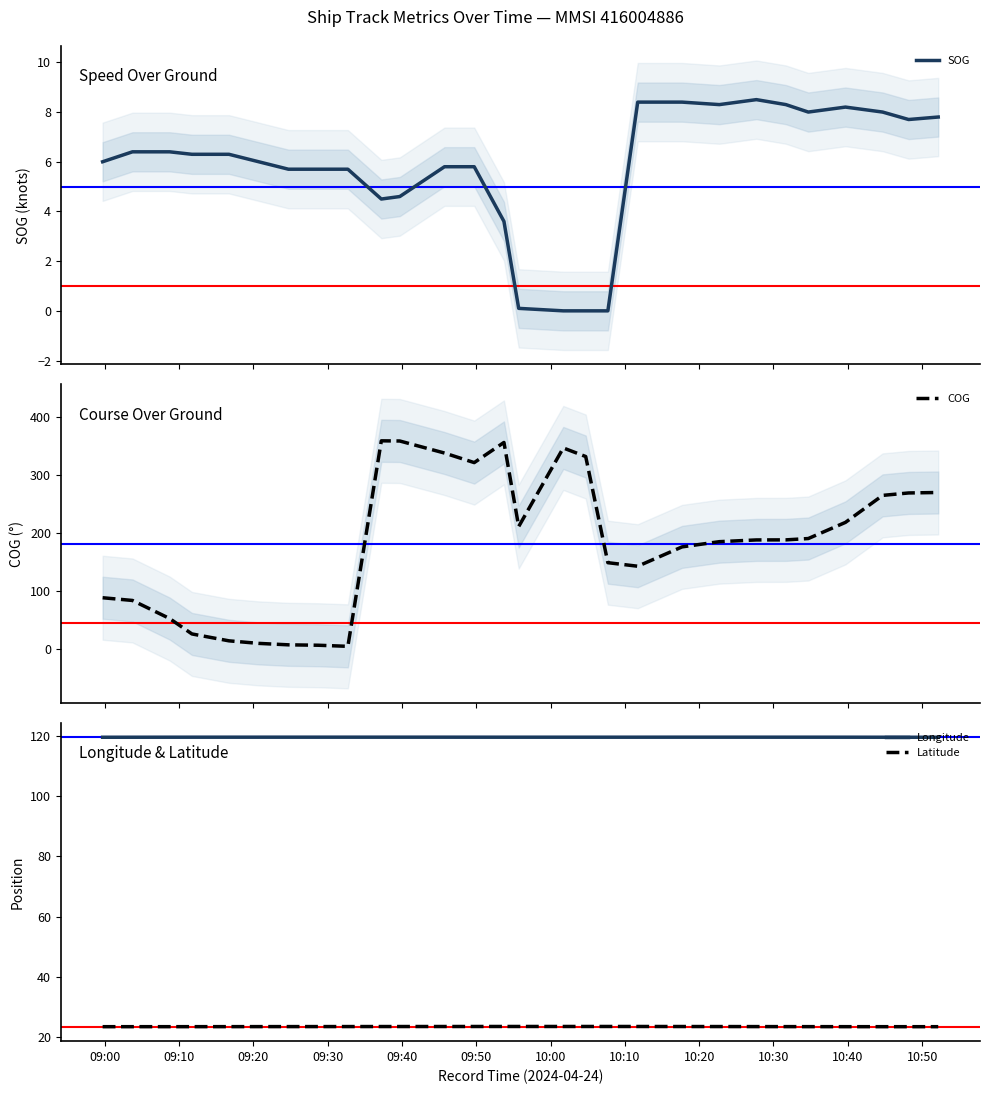

What is the difference between the maximum and minimum values in the Latitude series?

0.1